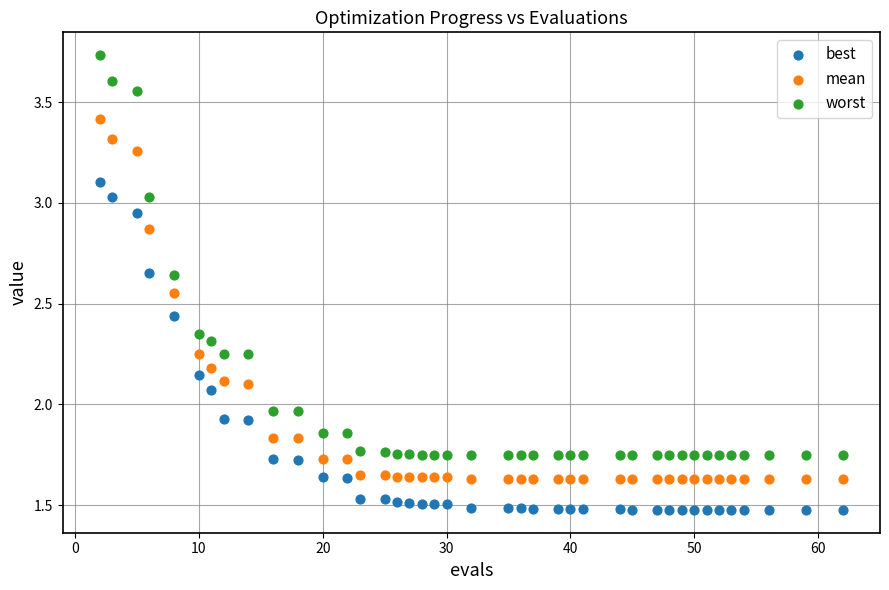

Which series contains the lowest Y value?

best